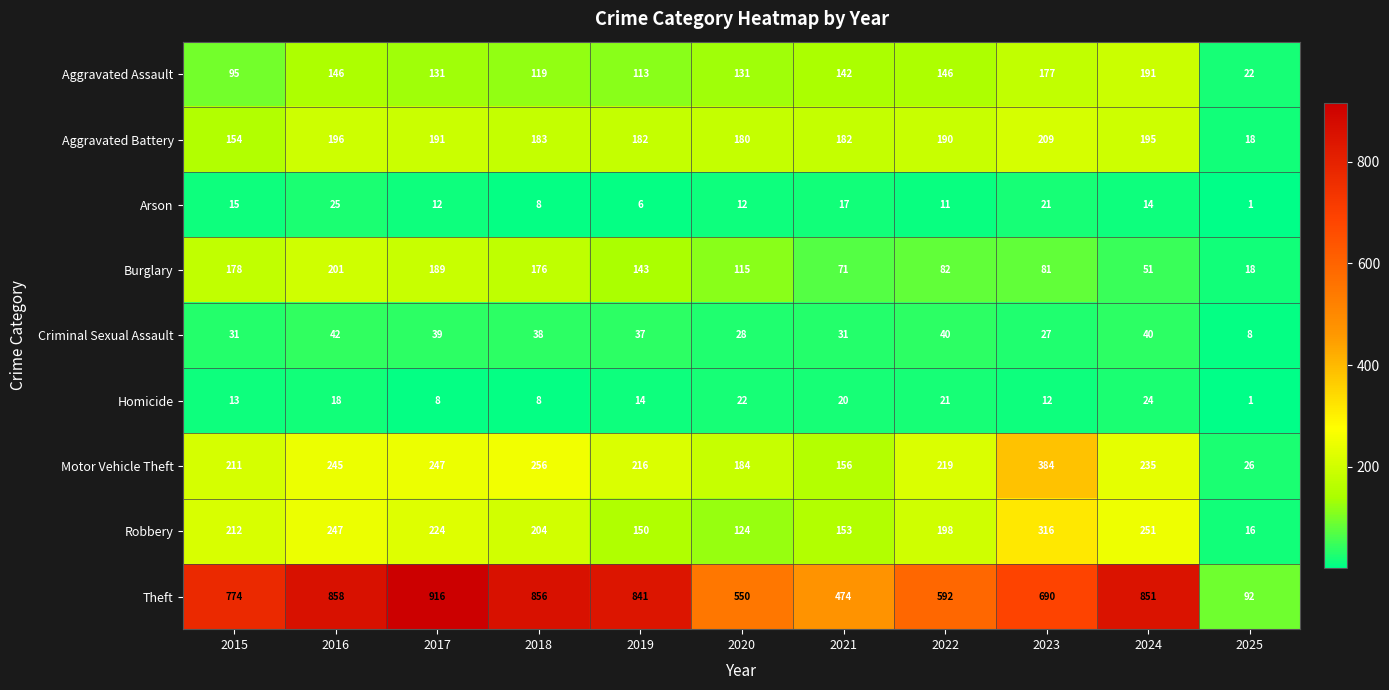

What is the maximum value shown in the chart?

916